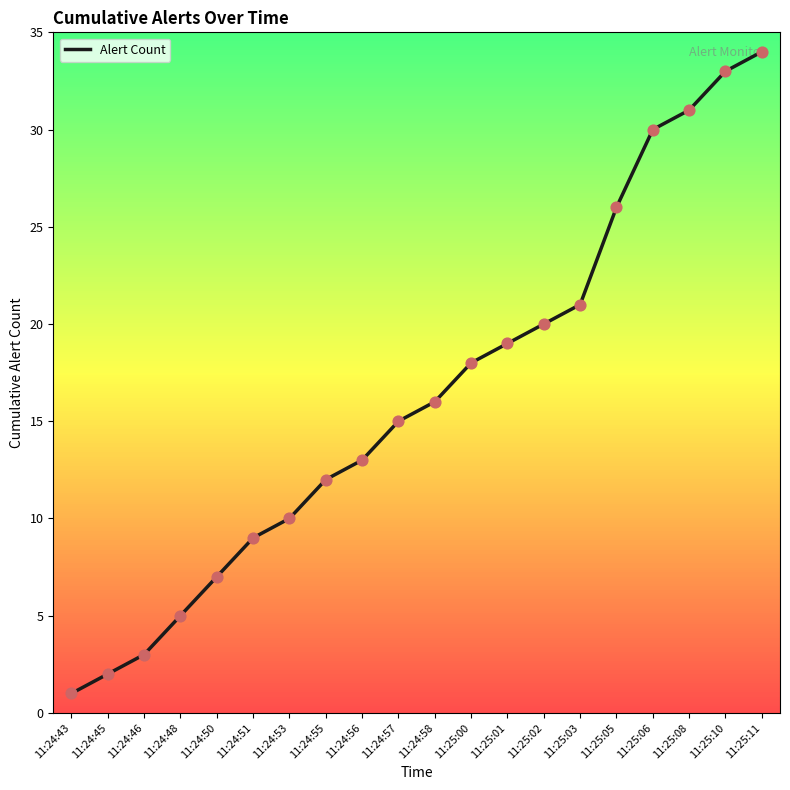

What is the change in value from 11:24:51 to 11:24:55?

+3